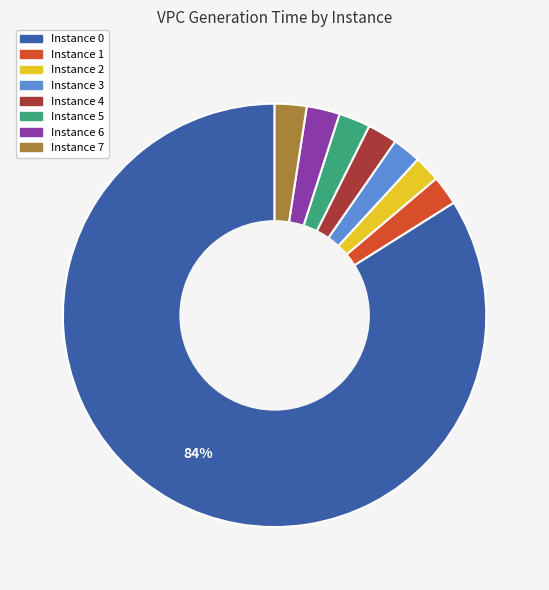

To the nearest percent, what is the average slice percentage?

12%